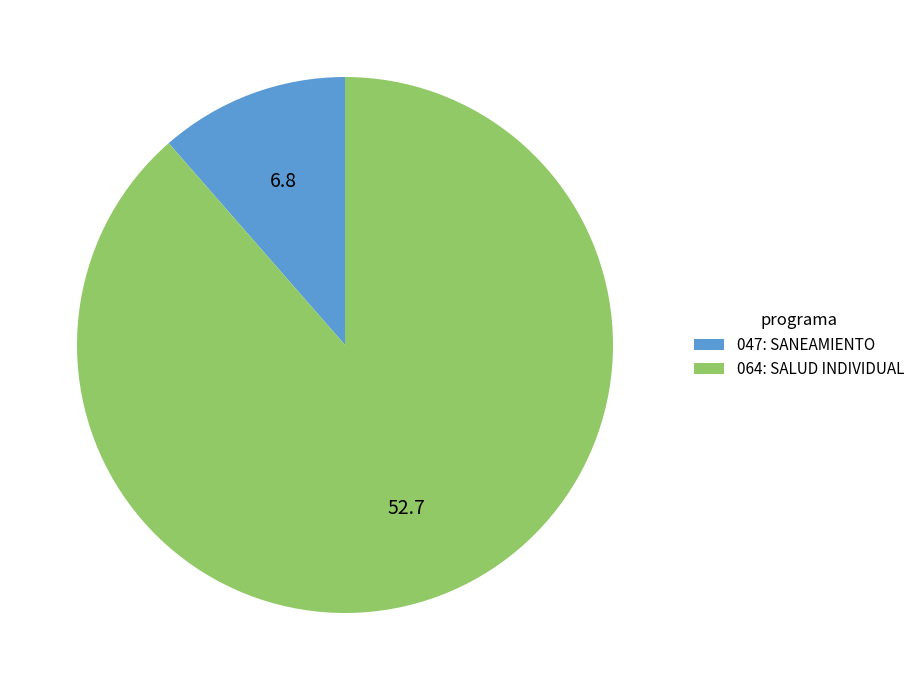

Is the sum of 047: SANEAMIENTO and 064: SALUD INDIVIDUAL greater than half?

Yes